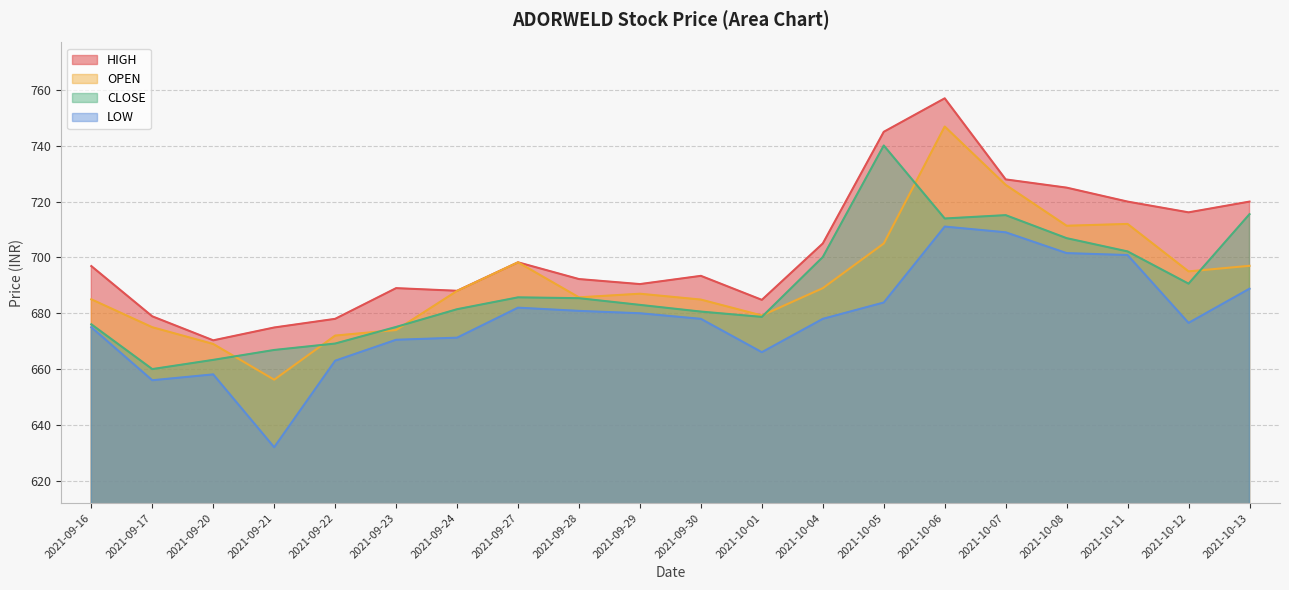

Read the OPEN value at 2021-10-12.

695.0